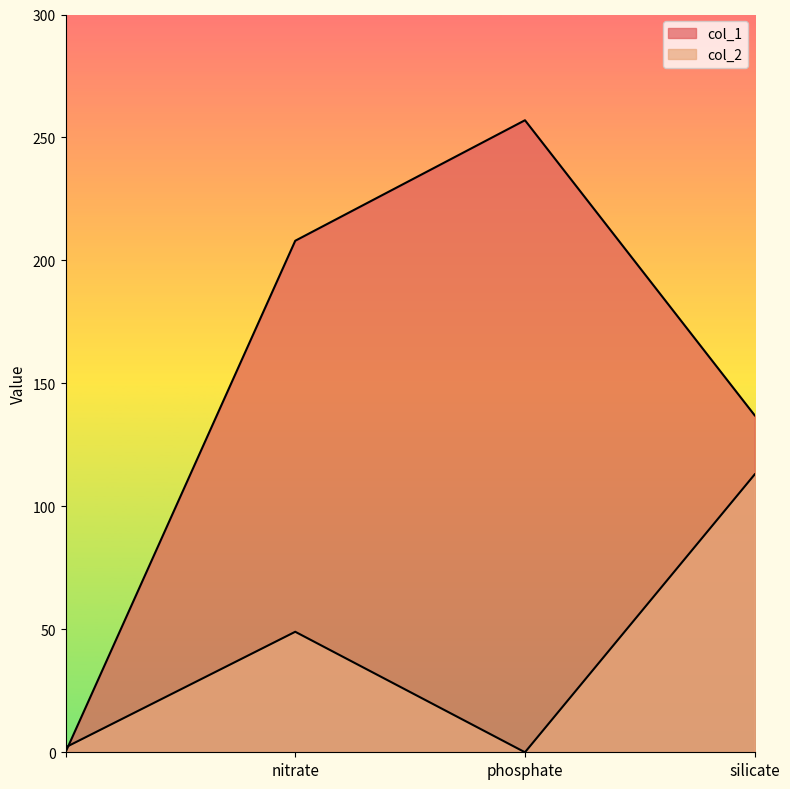

What is the average value of the col_1 series?

150